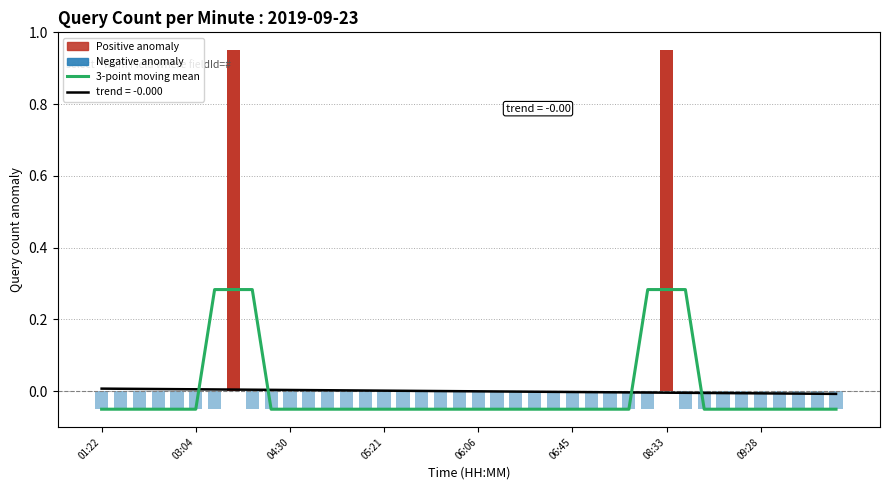

Between 29 and 19, which is larger?

29